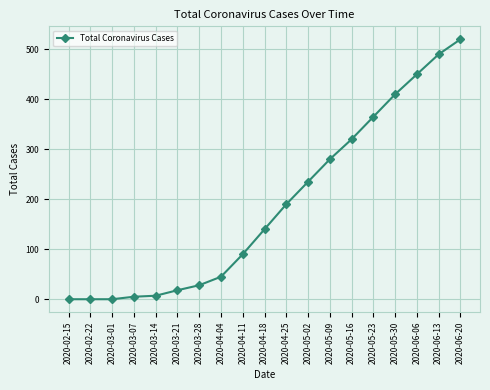

What is the greatest value displayed?

520